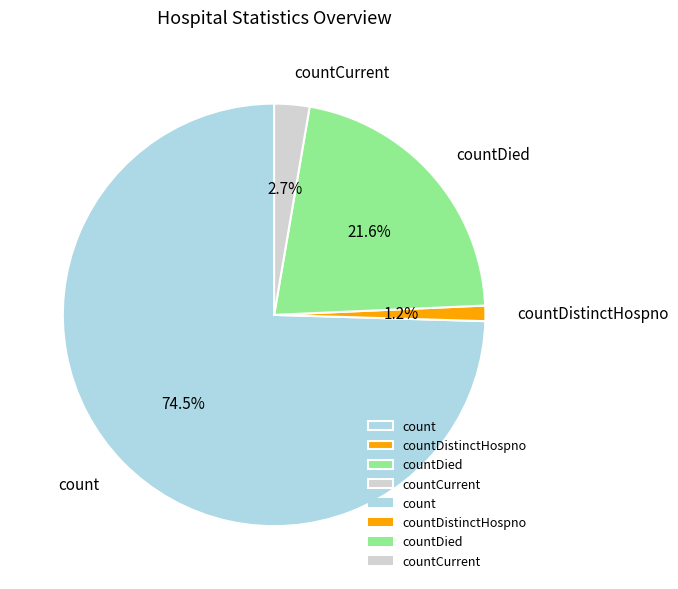

Which slice is the largest?

count